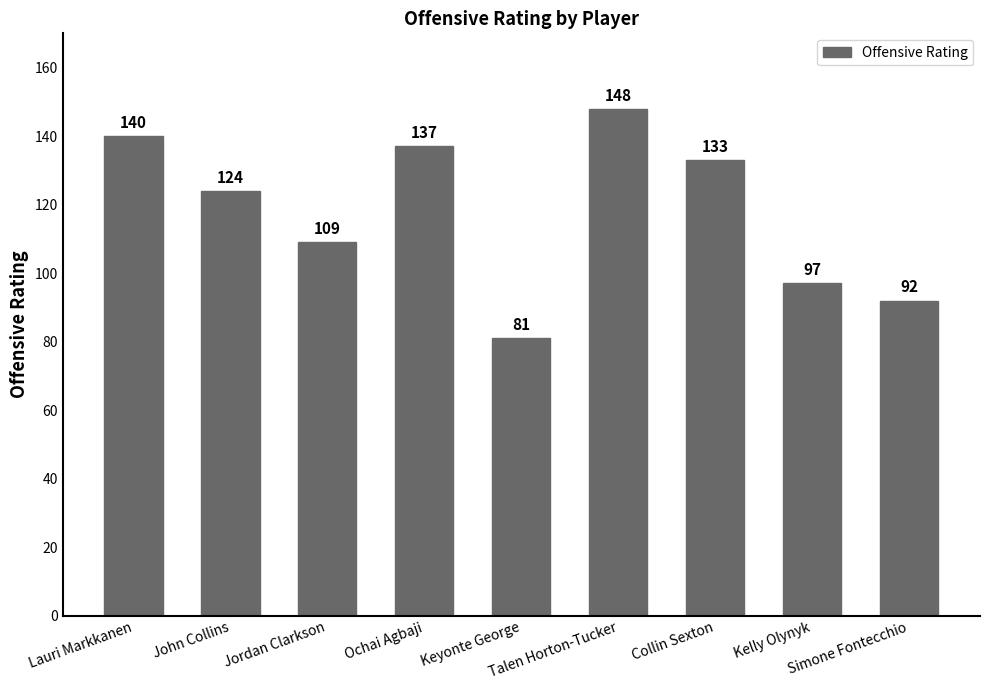

What is the greatest value displayed?

148